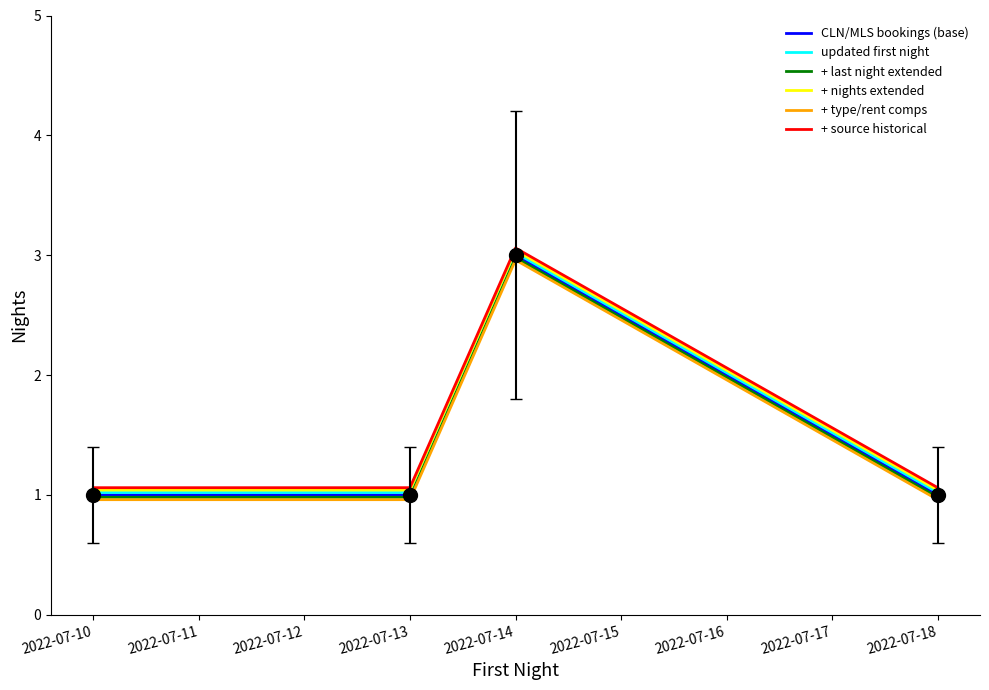

Reading left to right, list all the values displayed in this chart.

CLN/MLS bookings (base): 1.0	1.0	3.0	1.0
updated first night: 1.0	1.0	3.0	1.0
+ last night extended: 1.0	1.0	3.0	1.0
+ nights extended: 1.0	1.0	3.0	1.0
+ type/rent comps: 1.0	1.0	3.0	1.0
+ source historical: 1.1	1.1	3.1	1.1